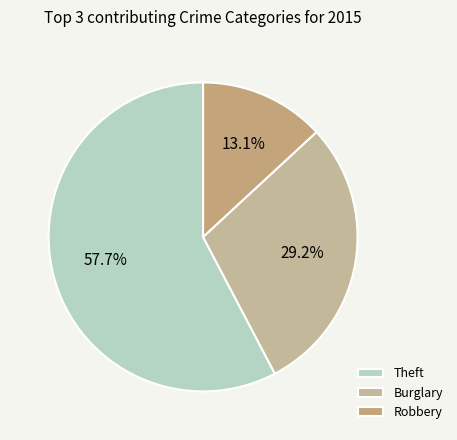

How many segments does this pie chart have?

3